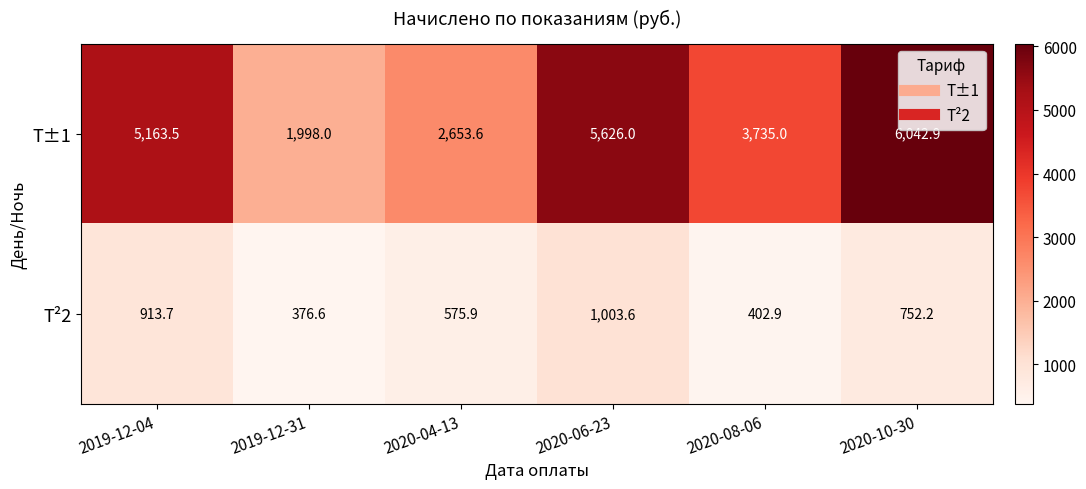

At which label is Т²2 closest to 690?

2020-10-30